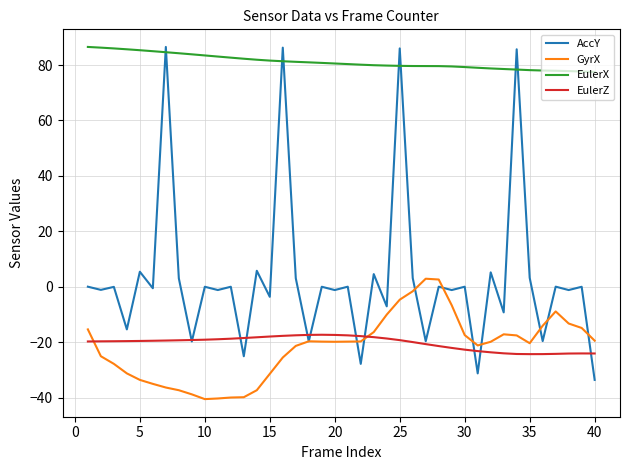

Which series has the largest total across all categories?

EulerX